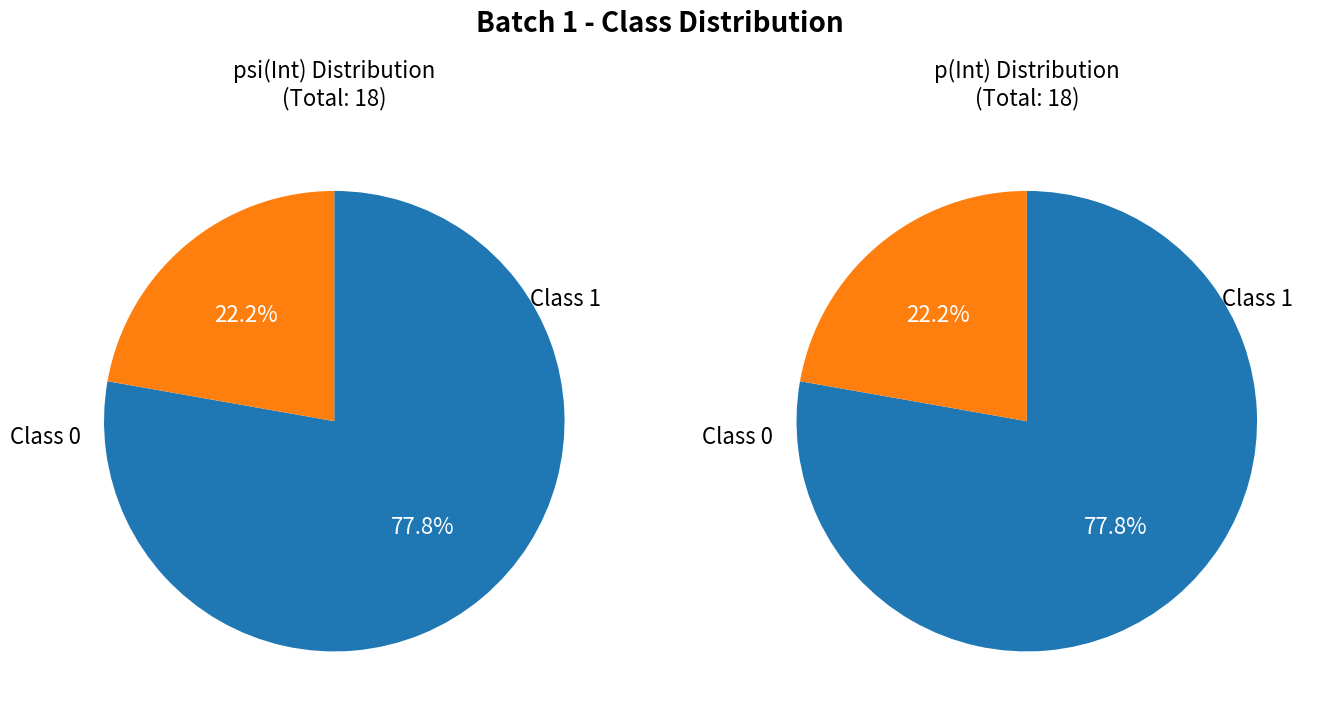

True or false: p(Int) accounts for 16% of the total.

False